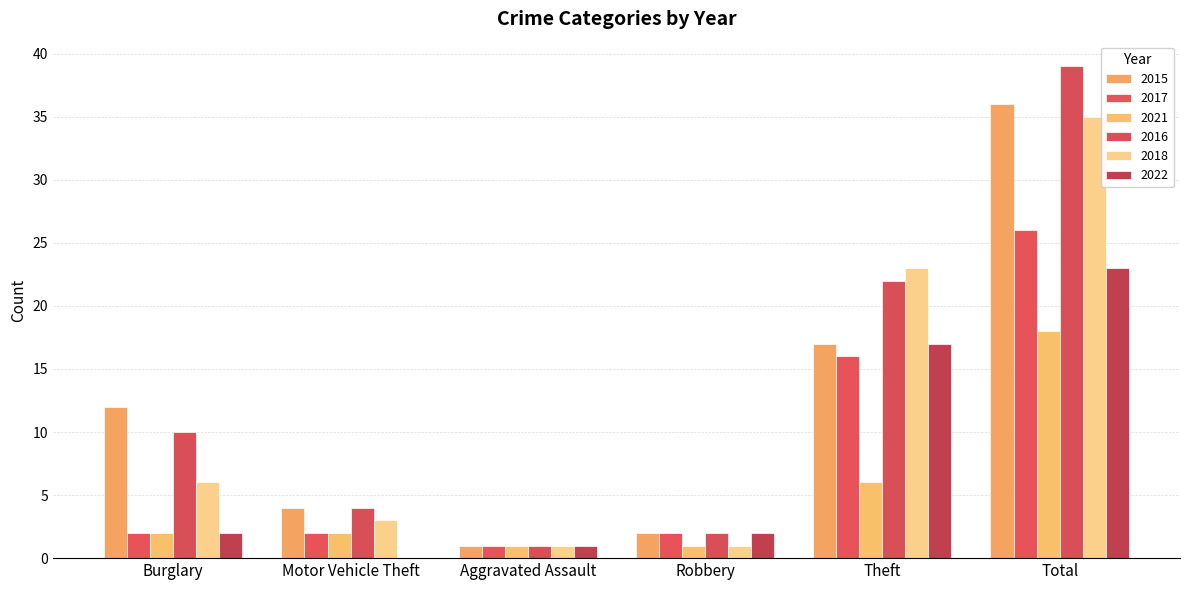

At which label is 2017 closest to 13?

Theft